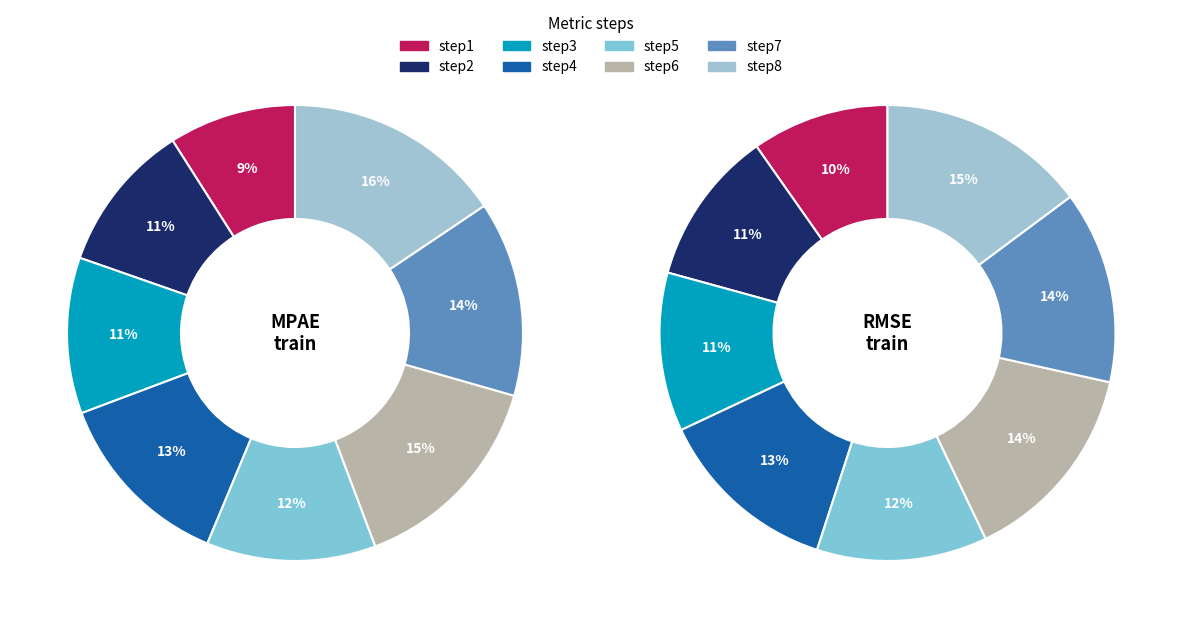

Which has a higher value, step4 or step3?

step4